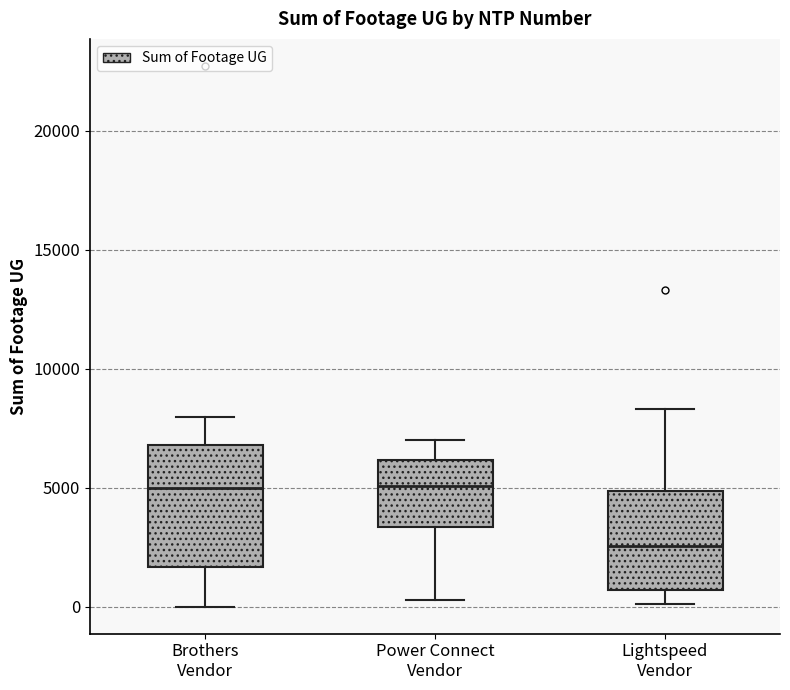

Which box's median line is the lowest?

Lightspeed Vendor